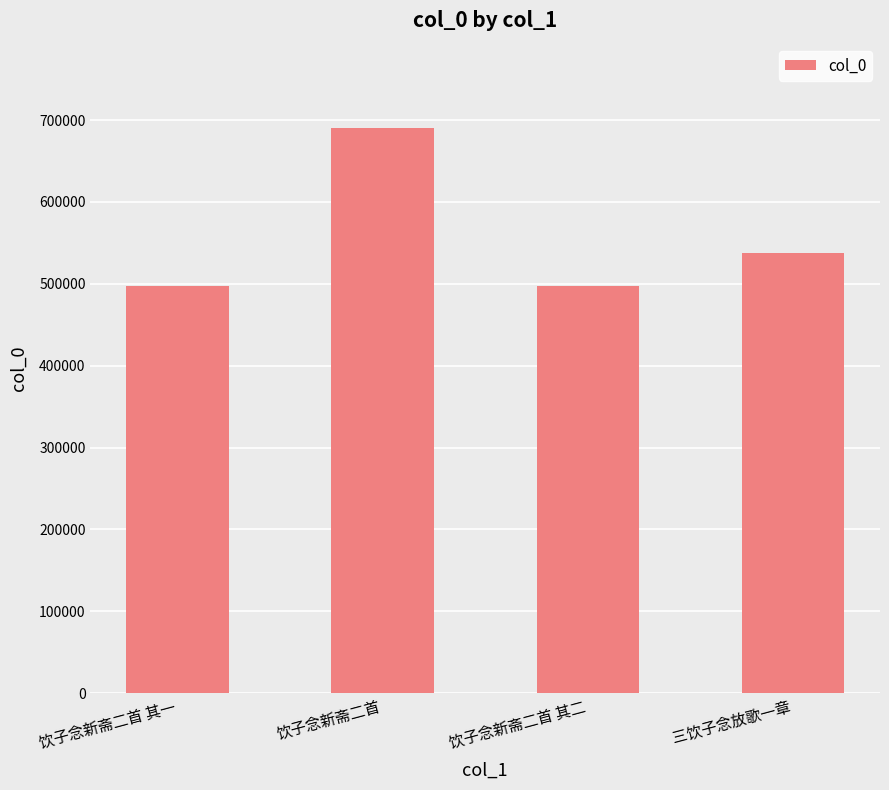

Does the chart contain stacked bars?

No